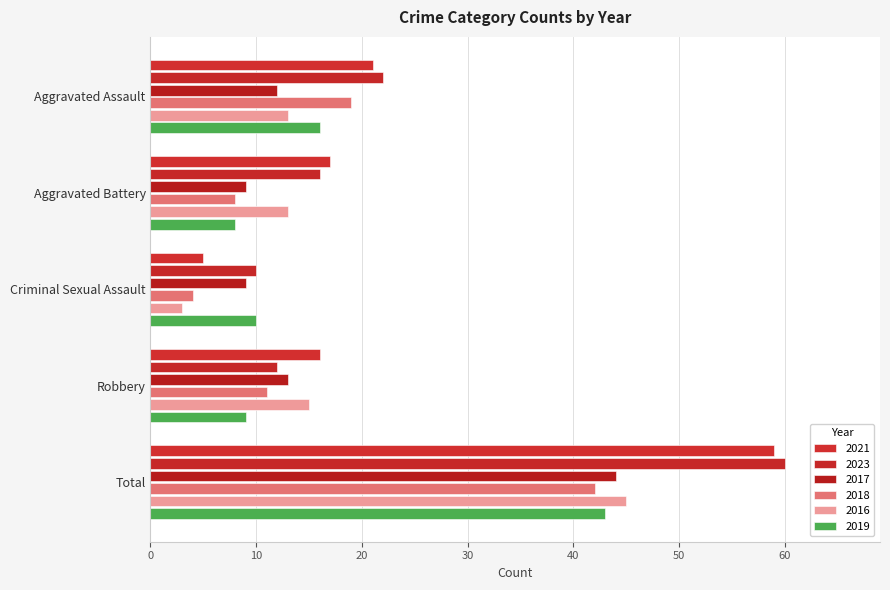

Is it true that 2019 equals 16 at Robbery?

False